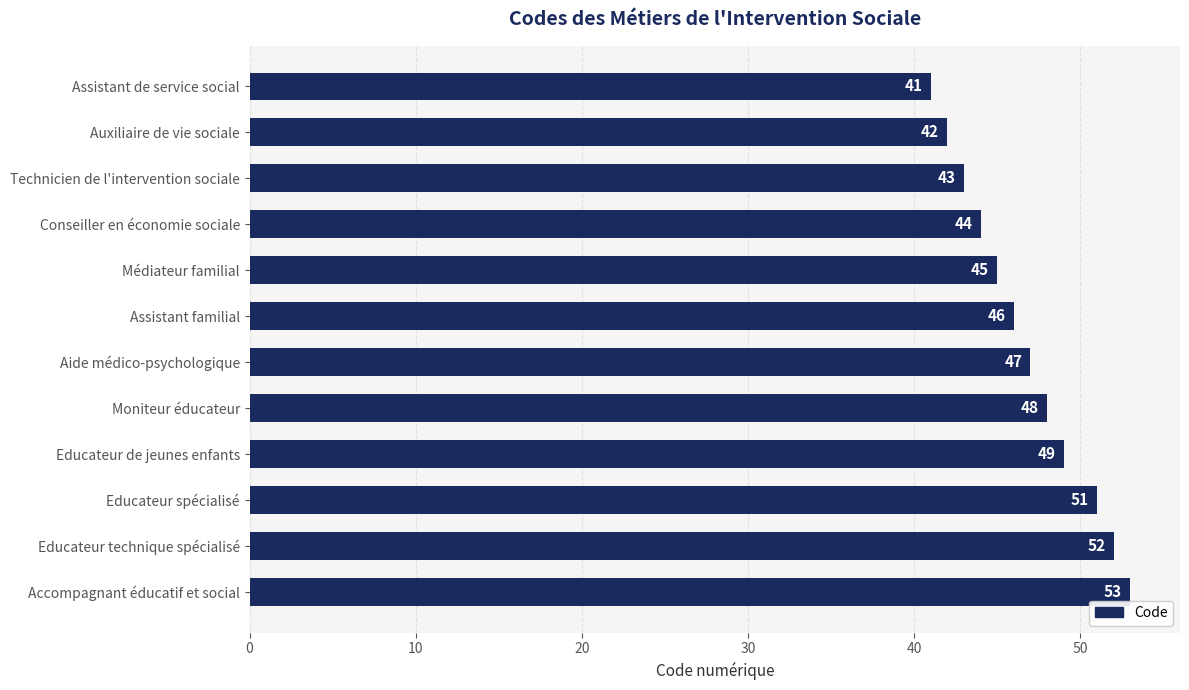

Which category has the highest value across all series?

Accompagnant éducatif et social